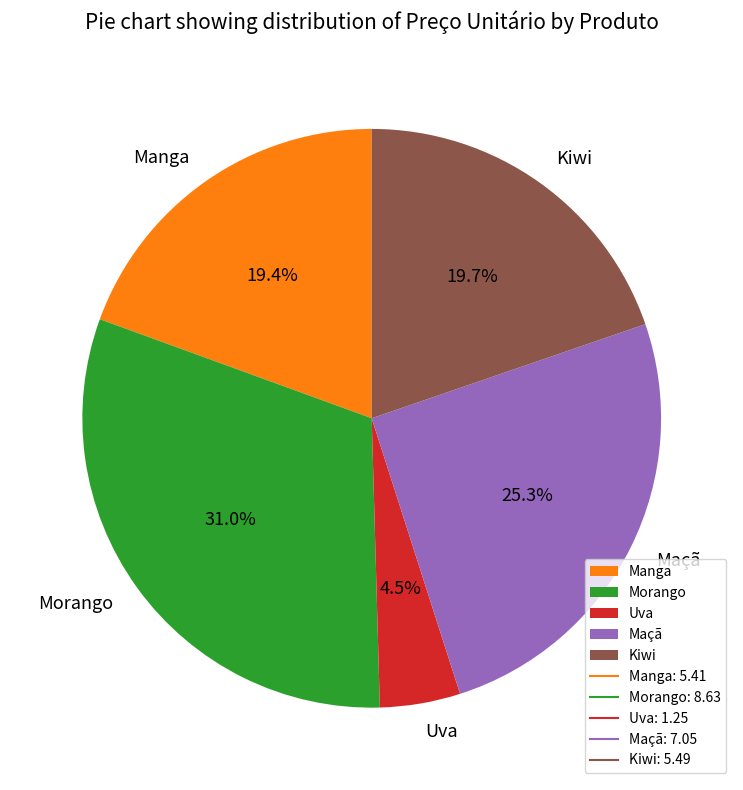

Is it true that Manga is 5% of the pie?

False